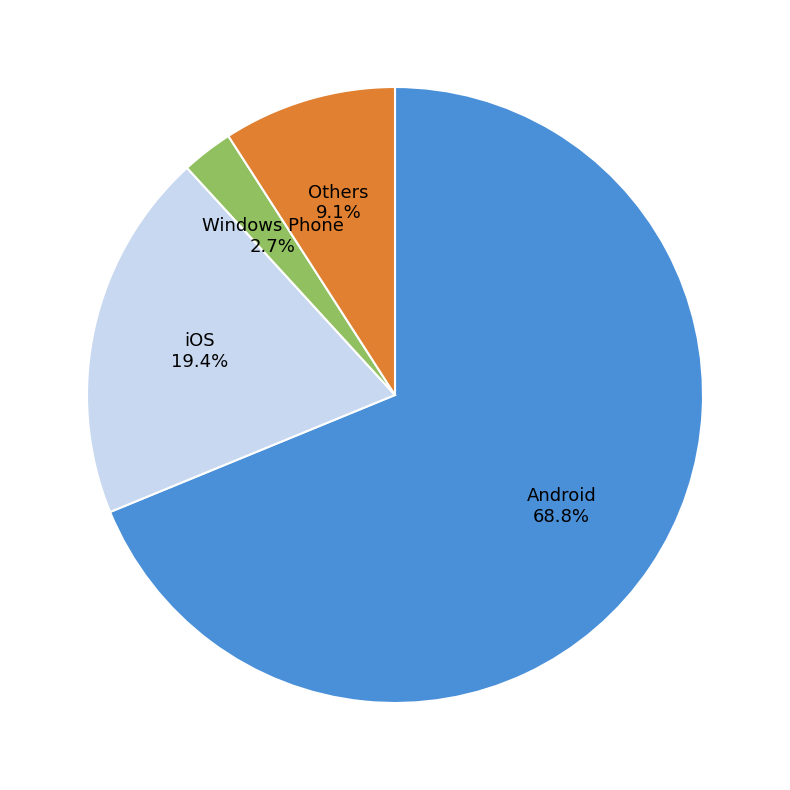

How many slices are in this pie chart?

4